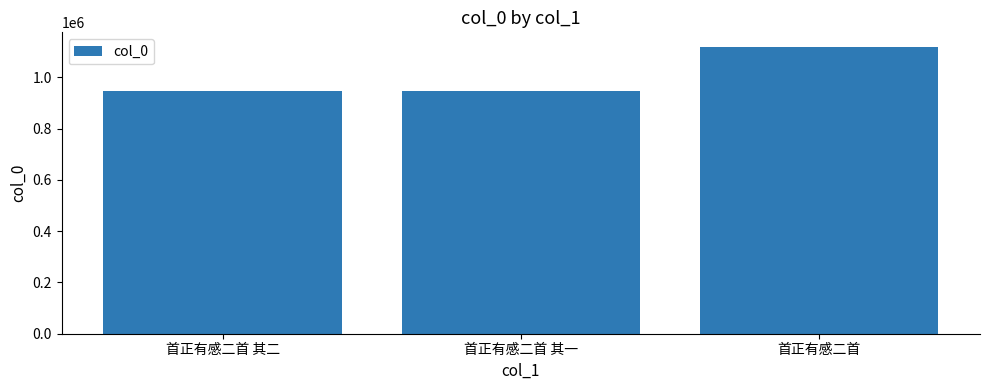

Are the bars horizontal?

No